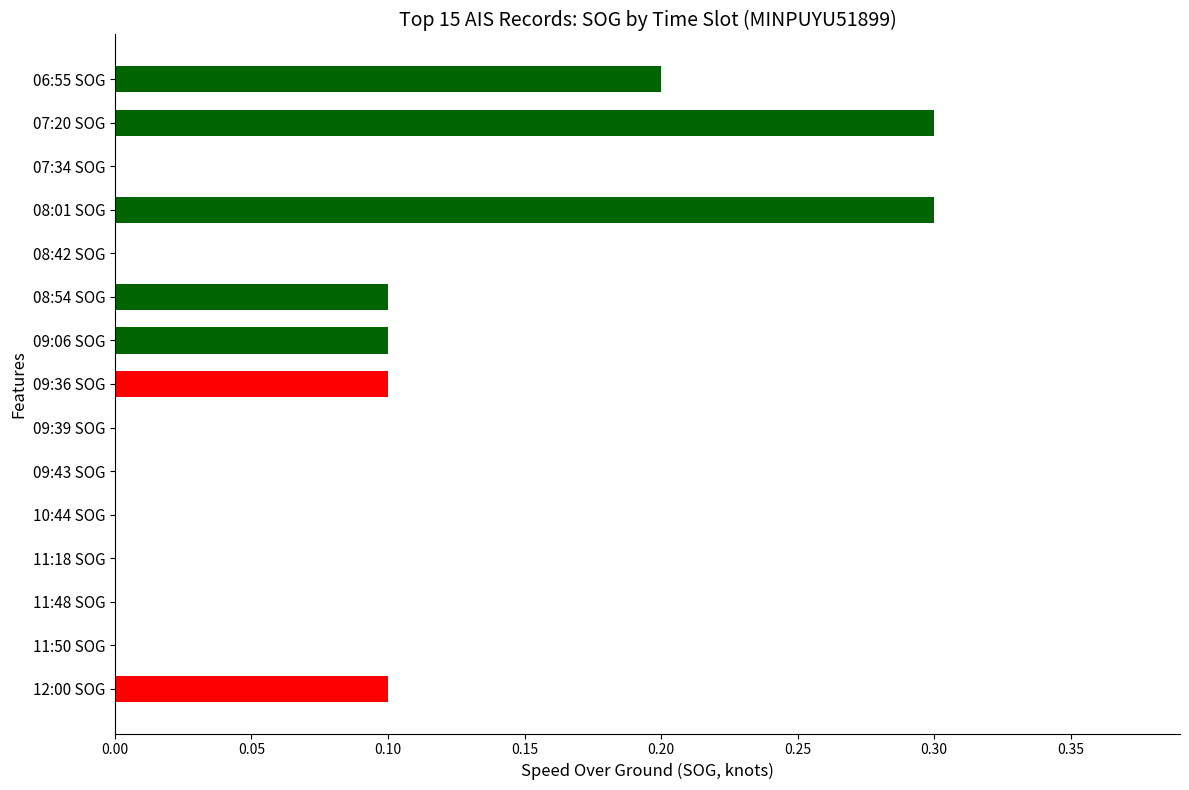

Count the number of categories in the chart.

15